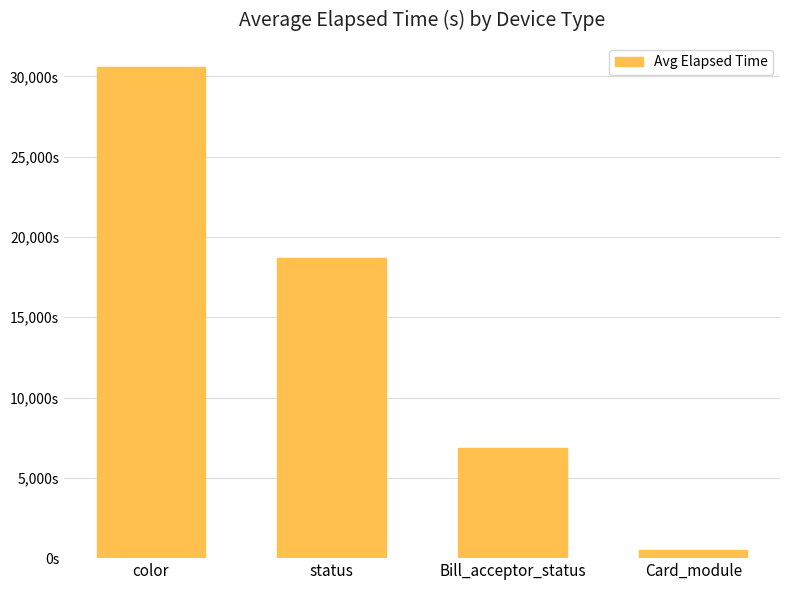

Approximately how many times larger is the value at Bill_acceptor_status compared to color?

0.2